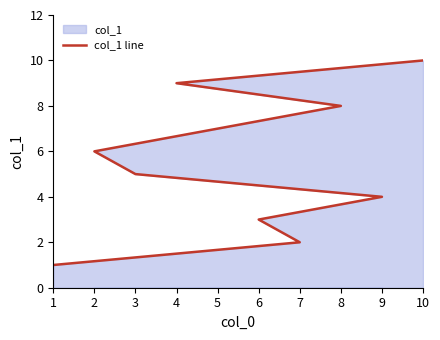

What is the average value?

6